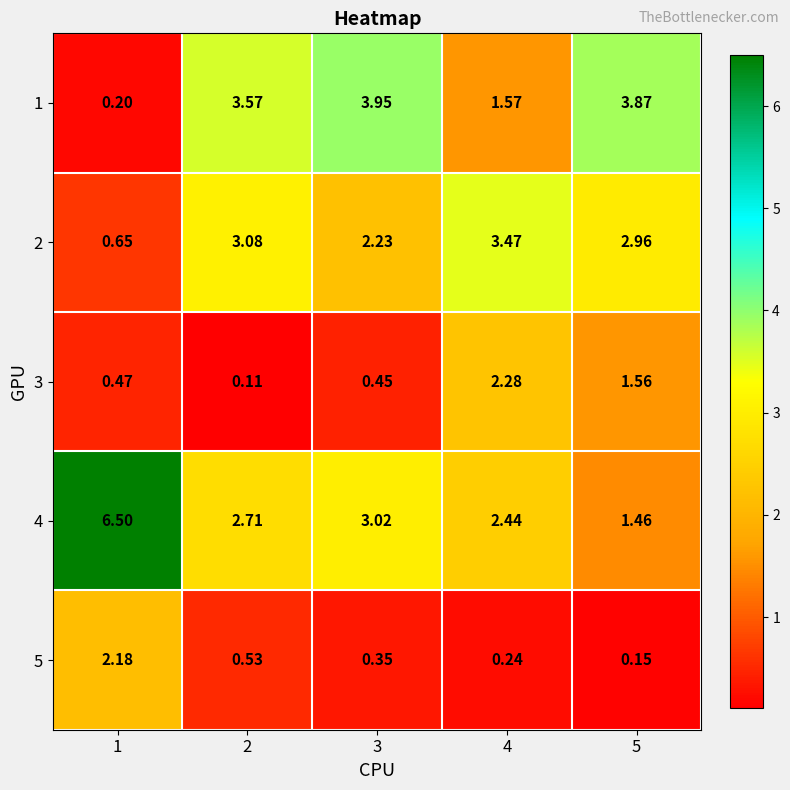

Is the value of 1 at 5 greater than the value of 3 at 5?

Yes